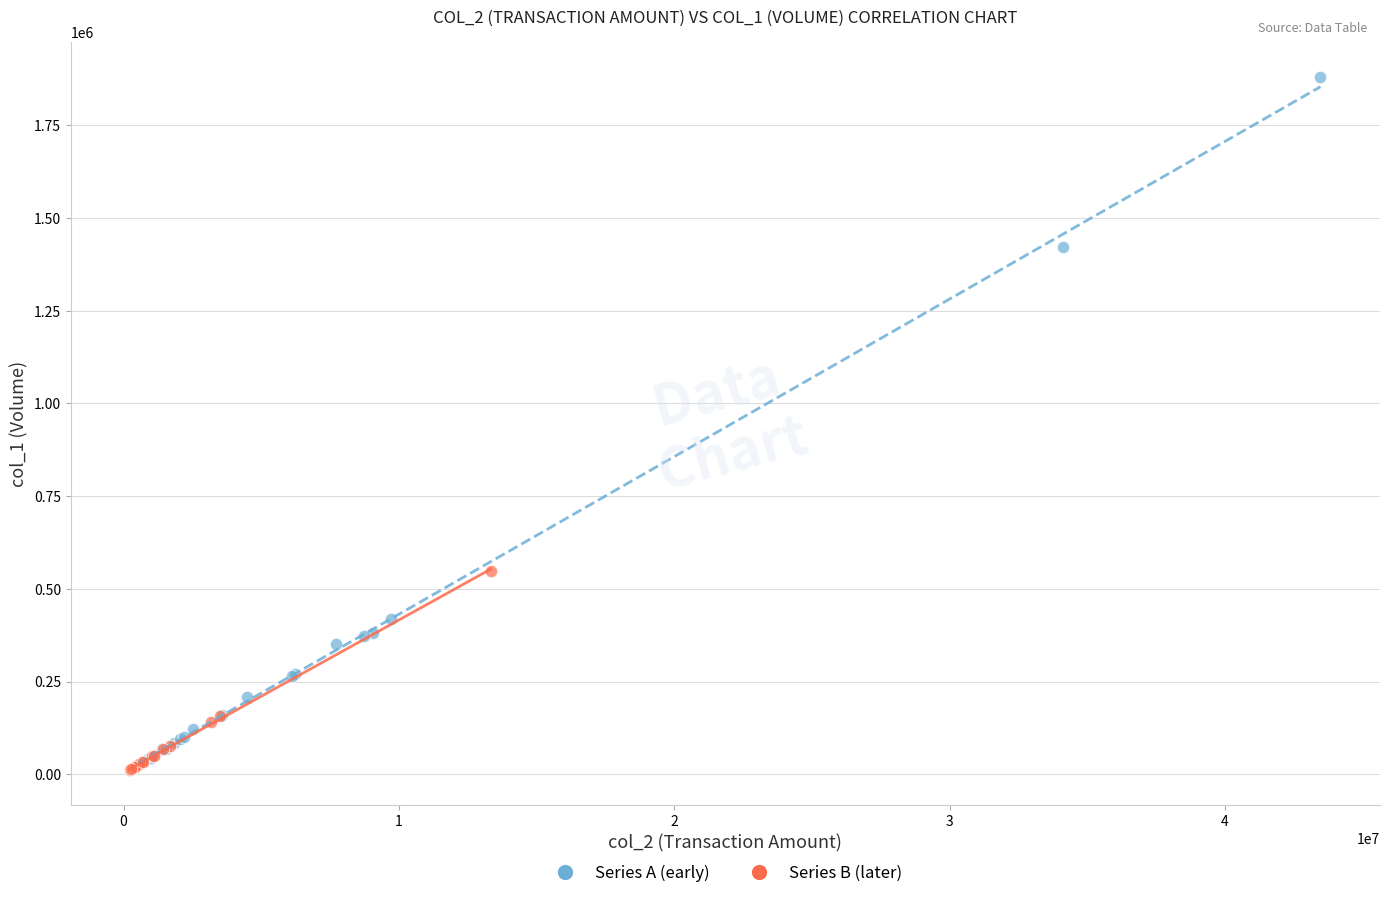

Which series reaches the maximum Y coordinate?

Series A (early)